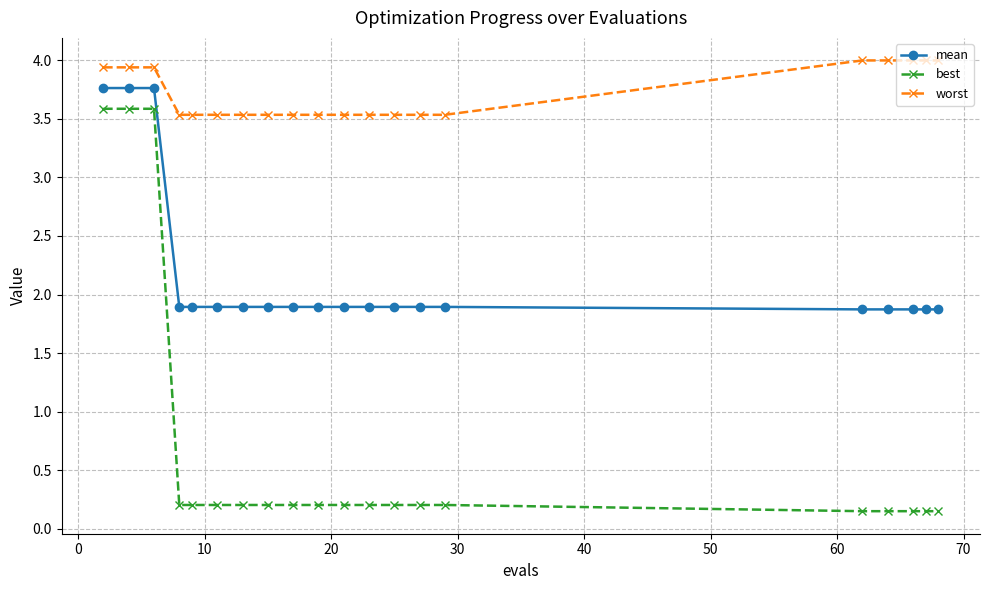

What is the maximum value shown in the chart?

4.0